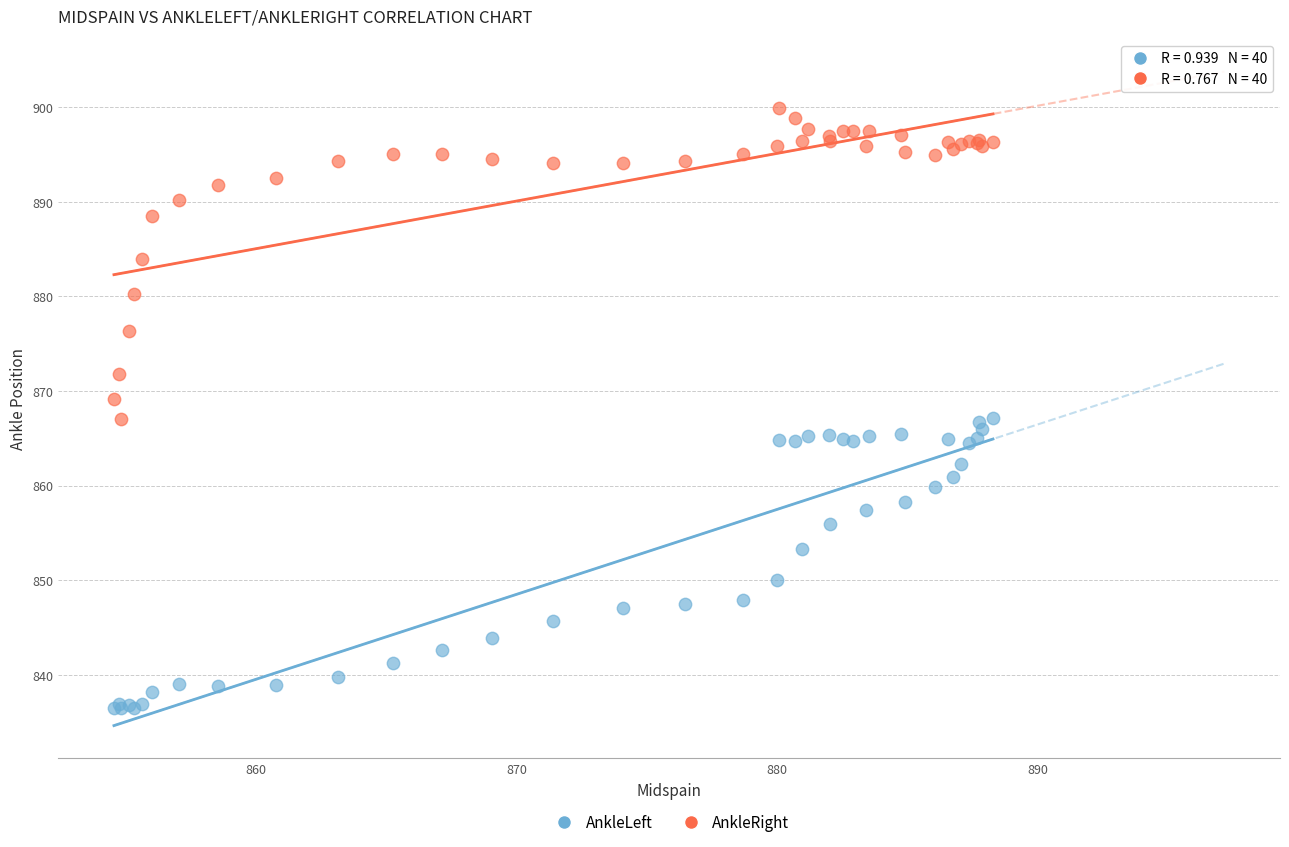

What are all the series names shown in the legend?

AnkleLeft, AnkleRight